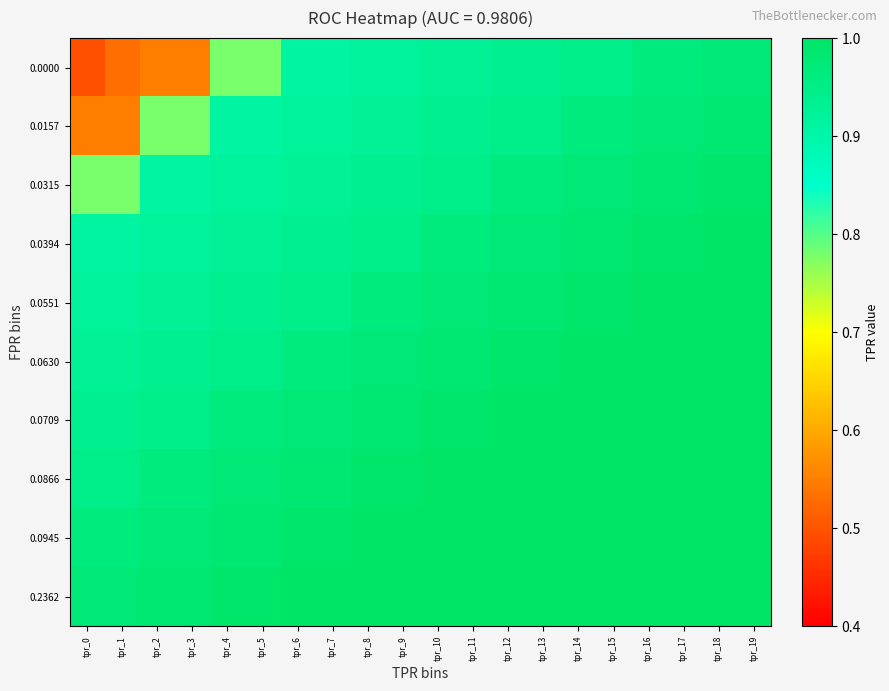

Reading left to right, list all the values displayed in this chart.

0.0000: tpr_0=0.5	tpr_1=0.5	tpr_2=0.5	tpr_3=0.5	tpr_4=0.8	tpr_5=0.8	tpr_6=0.9	tpr_7=0.9	tpr_8=0.9	tpr_9=0.9	tpr_10=0.9	tpr_11=0.9	tpr_12=0.9	tpr_13=0.9	tpr_14=0.9	tpr_15=0.9	tpr_16=1.0	tpr_17=1.0	tpr_18=1.0	tpr_19=1.0
0.0157: tpr_0=0.5	tpr_1=0.5	tpr_2=0.8	tpr_3=0.8	tpr_4=0.9	tpr_5=0.9	tpr_6=0.9	tpr_7=0.9	tpr_8=0.9	tpr_9=0.9	tpr_10=0.9	tpr_11=0.9	tpr_12=0.9	tpr_13=0.9	tpr_14=1.0	tpr_15=1.0	tpr_16=1.0	tpr_17=1.0	tpr_18=1.0	tpr_19=1.0
0.0315: tpr_0=0.8	tpr_1=0.8	tpr_2=0.9	tpr_3=0.9	tpr_4=0.9	tpr_5=0.9	tpr_6=0.9	tpr_7=0.9	tpr_8=0.9	tpr_9=0.9	tpr_10=0.9	tpr_11=0.9	tpr_12=1.0	tpr_13=1.0	tpr_14=1.0	tpr_15=1.0	tpr_16=1.0	tpr_17=1.0	tpr_18=1.0	tpr_19=1.0
0.0394: tpr_0=0.9	tpr_1=0.9	tpr_2=0.9	tpr_3=0.9	tpr_4=0.9	tpr_5=0.9	tpr_6=0.9	tpr_7=0.9	tpr_8=0.9	tpr_9=0.9	tpr_10=1.0	tpr_11=1.0	tpr_12=1.0	tpr_13=1.0	tpr_14=1.0	tpr_15=1.0	tpr_16=1.0	tpr_17=1.0	tpr_18=1.0	tpr_19=1.0
0.0551: tpr_0=0.9	tpr_1=0.9	tpr_2=0.9	tpr_3=0.9	tpr_4=0.9	tpr_5=0.9	tpr_6=0.9	tpr_7=0.9	tpr_8=1.0	tpr_9=1.0	tpr_10=1.0	tpr_11=1.0	tpr_12=1.0	tpr_13=1.0	tpr_14=1.0	tpr_15=1.0	tpr_16=1.0	tpr_17=1.0	tpr_18=1.0	tpr_19=1.0
0.0630: tpr_0=0.9	tpr_1=0.9	tpr_2=0.9	tpr_3=0.9	tpr_4=0.9	tpr_5=0.9	tpr_6=1.0	tpr_7=1.0	tpr_8=1.0	tpr_9=1.0	tpr_10=1.0	tpr_11=1.0	tpr_12=1.0	tpr_13=1.0	tpr_14=1.0	tpr_15=1.0	tpr_16=1.0	tpr_17=1.0	tpr_18=1.0	tpr_19=1.0
0.0709: tpr_0=0.9	tpr_1=0.9	tpr_2=0.9	tpr_3=0.9	tpr_4=1.0	tpr_5=1.0	tpr_6=1.0	tpr_7=1.0	tpr_8=1.0	tpr_9=1.0	tpr_10=1.0	tpr_11=1.0	tpr_12=1.0	tpr_13=1.0	tpr_14=1.0	tpr_15=1.0	tpr_16=1.0	tpr_17=1.0	tpr_18=1.0	tpr_19=1.0
0.0866: tpr_0=0.9	tpr_1=0.9	tpr_2=1.0	tpr_3=1.0	tpr_4=1.0	tpr_5=1.0	tpr_6=1.0	tpr_7=1.0	tpr_8=1.0	tpr_9=1.0	tpr_10=1.0	tpr_11=1.0	tpr_12=1.0	tpr_13=1.0	tpr_14=1.0	tpr_15=1.0	tpr_16=1.0	tpr_17=1.0	tpr_18=1.0	tpr_19=1.0
0.0945: tpr_0=1.0	tpr_1=1.0	tpr_2=1.0	tpr_3=1.0	tpr_4=1.0	tpr_5=1.0	tpr_6=1.0	tpr_7=1.0	tpr_8=1.0	tpr_9=1.0	tpr_10=1.0	tpr_11=1.0	tpr_12=1.0	tpr_13=1.0	tpr_14=1.0	tpr_15=1.0	tpr_16=1.0	tpr_17=1.0	tpr_18=1.0	tpr_19=1.0
0.2362: tpr_0=1.0	tpr_1=1.0	tpr_2=1.0	tpr_3=1.0	tpr_4=1.0	tpr_5=1.0	tpr_6=1.0	tpr_7=1.0	tpr_8=1.0	tpr_9=1.0	tpr_10=1.0	tpr_11=1.0	tpr_12=1.0	tpr_13=1.0	tpr_14=1.0	tpr_15=1.0	tpr_16=1.0	tpr_17=1.0	tpr_18=1.0	tpr_19=1.0